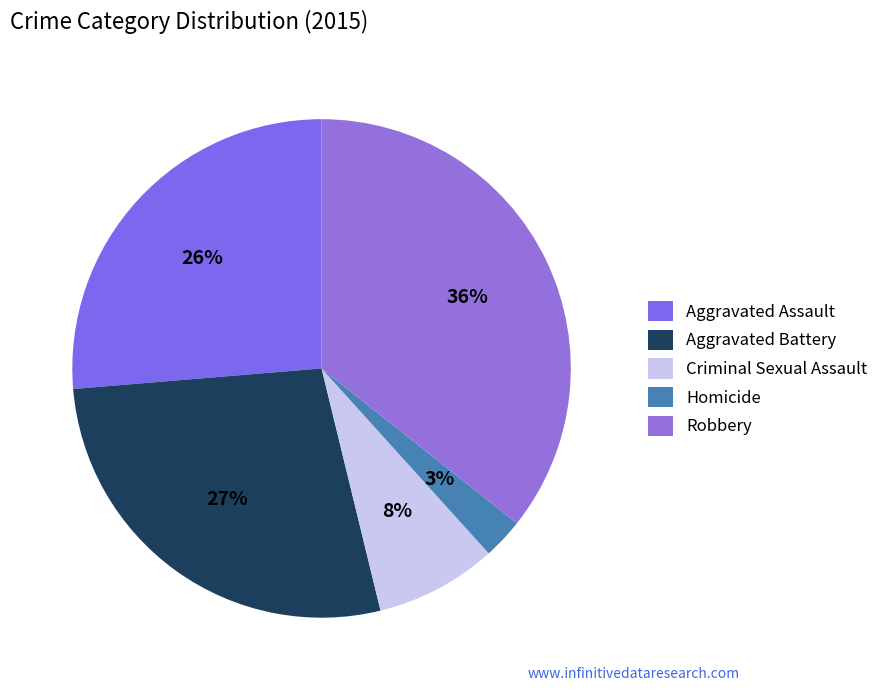

Rank the categories by value from highest to lowest.

Robbery, Aggravated Battery, Aggravated Assault, Criminal Sexual Assault, Homicide